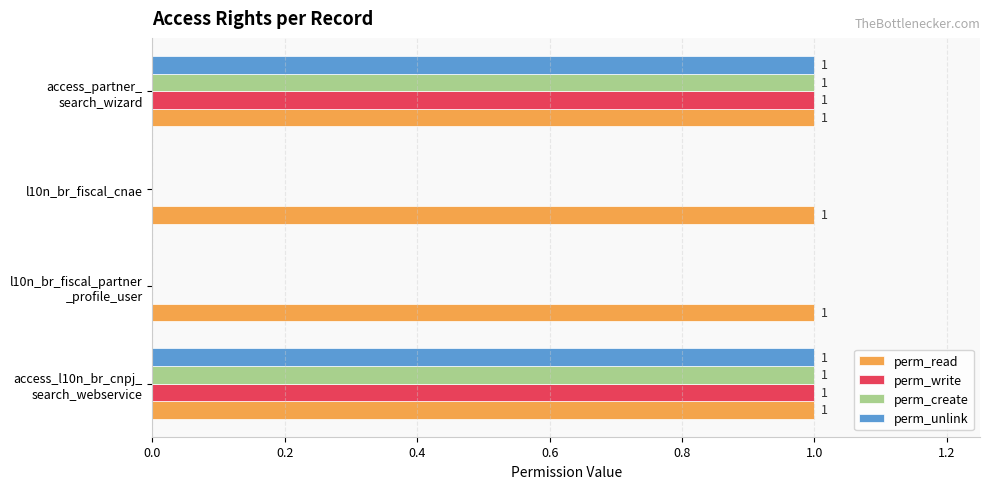

Which series has the largest total across all categories?

perm_read